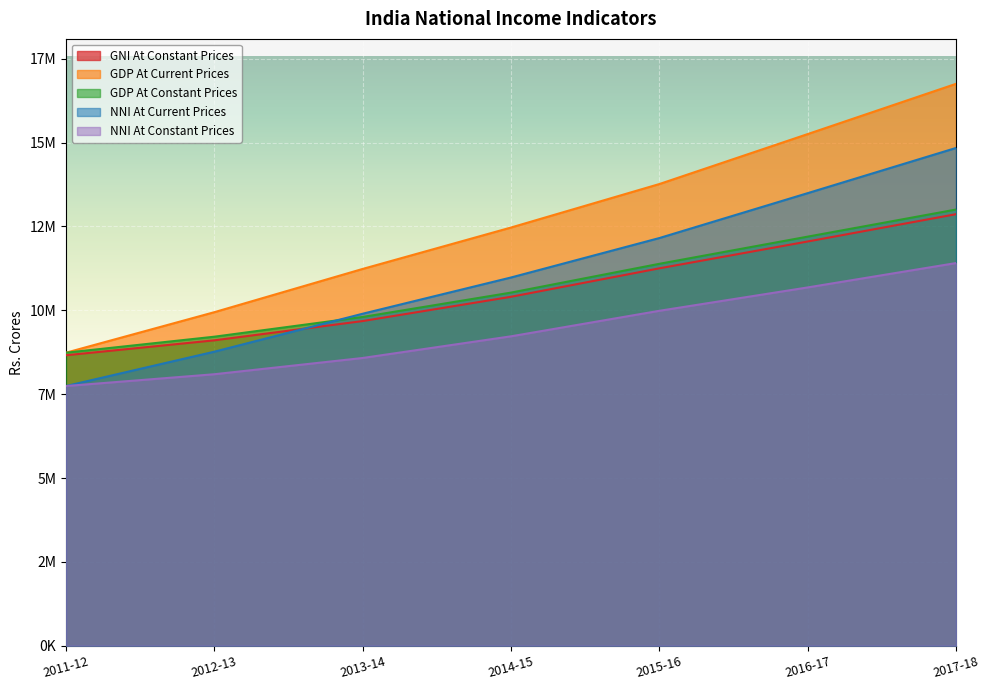

What is the total value across all series at 2012-13?

45122038